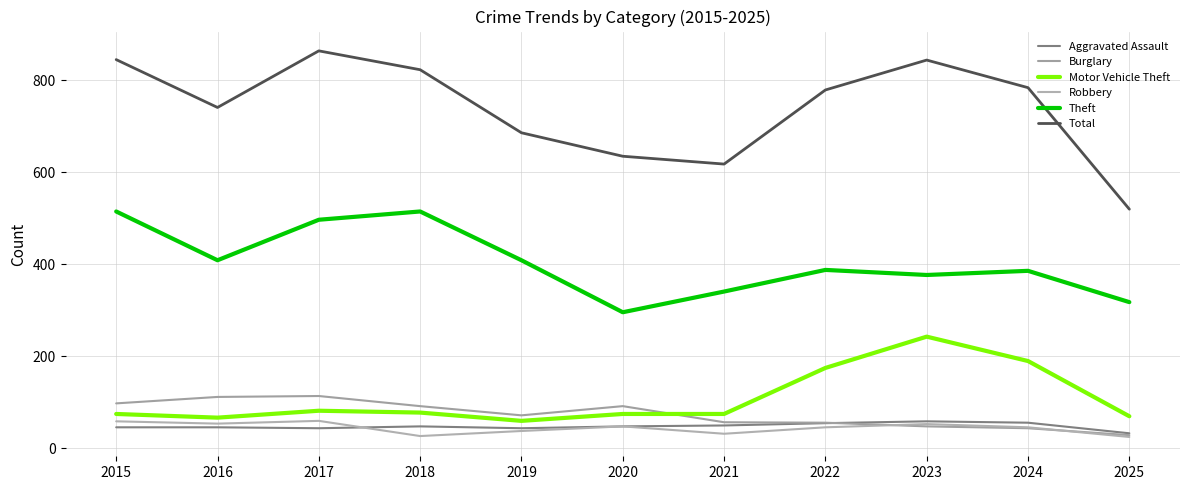

Is the value of Theft at 2021 greater than the value of Aggravated Assault at 2021?

Yes